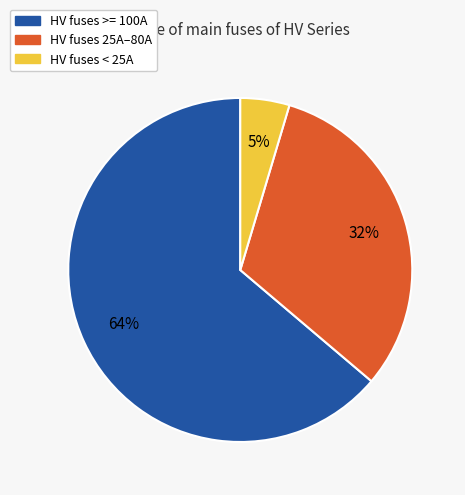

To the nearest percent, what is the difference between the HV fuses >= 100A and HV fuses 25A–80A slice percentages?

32%